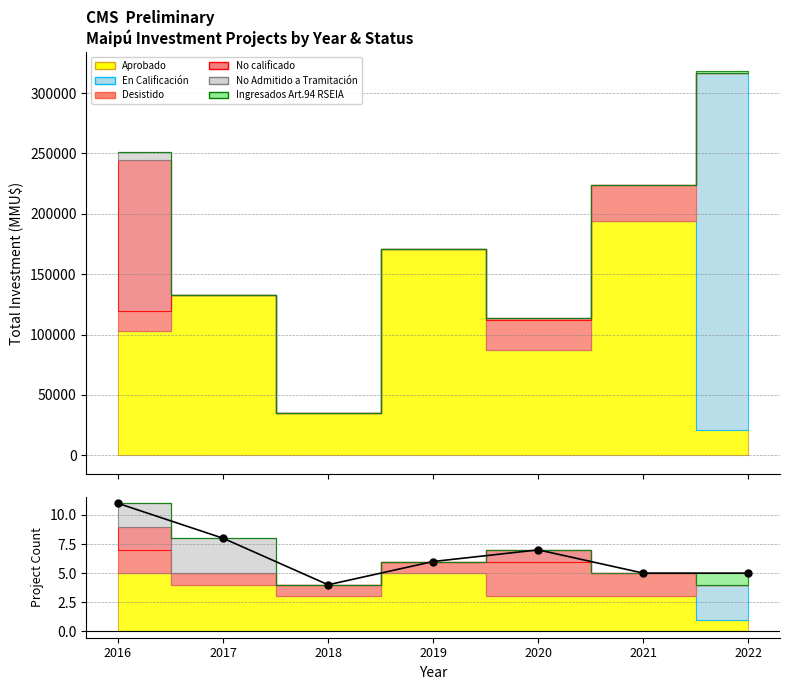

At which label does the data first exceed 6?

2016